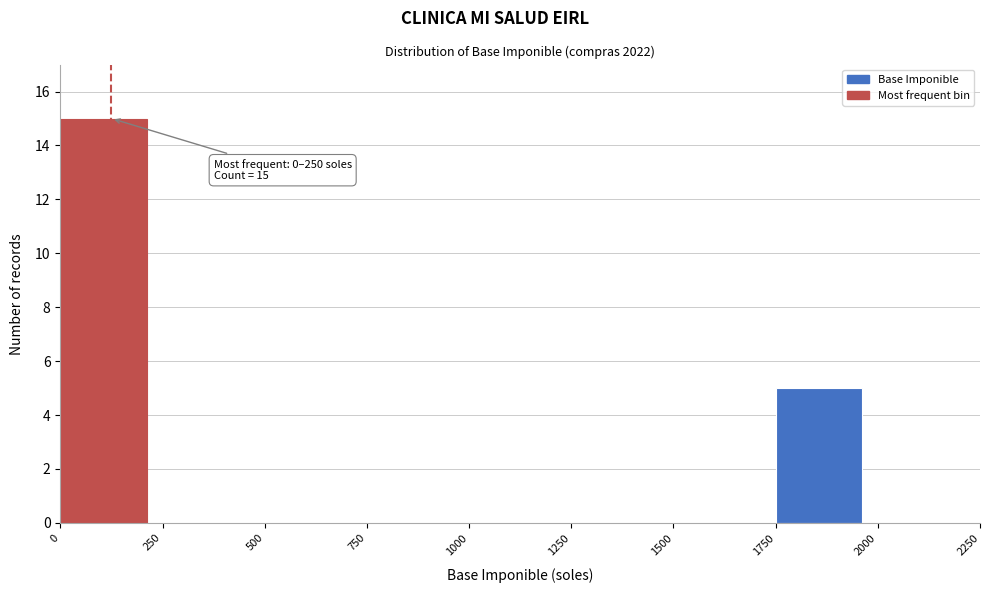

Which range on the x-axis has the tallest bar?

0 to 250